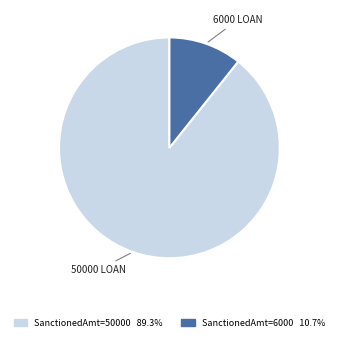

Rank the categories by value from highest to lowest.

50000, 6000